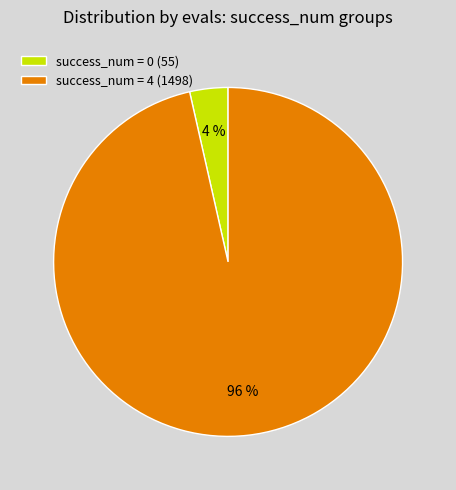

Do success_num = 4 (1498) and success_num = 0 (55) together represent more than half of the pie?

Yes